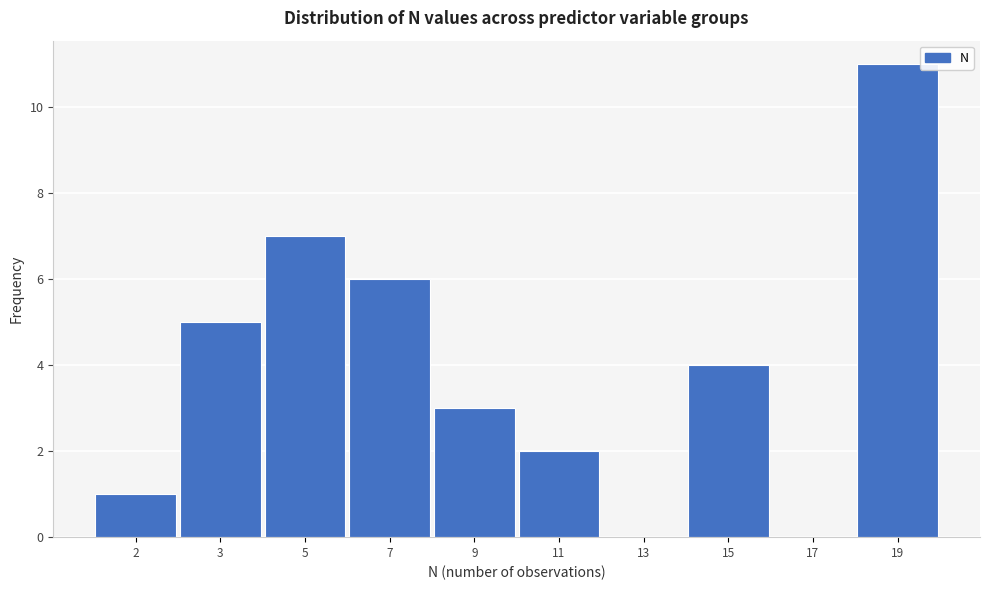

Reading left to right, extract all data points from this chart.

2=1	3=5	5=7	7=6	9=3	11=2	13=0	15=4	17=0	19=11